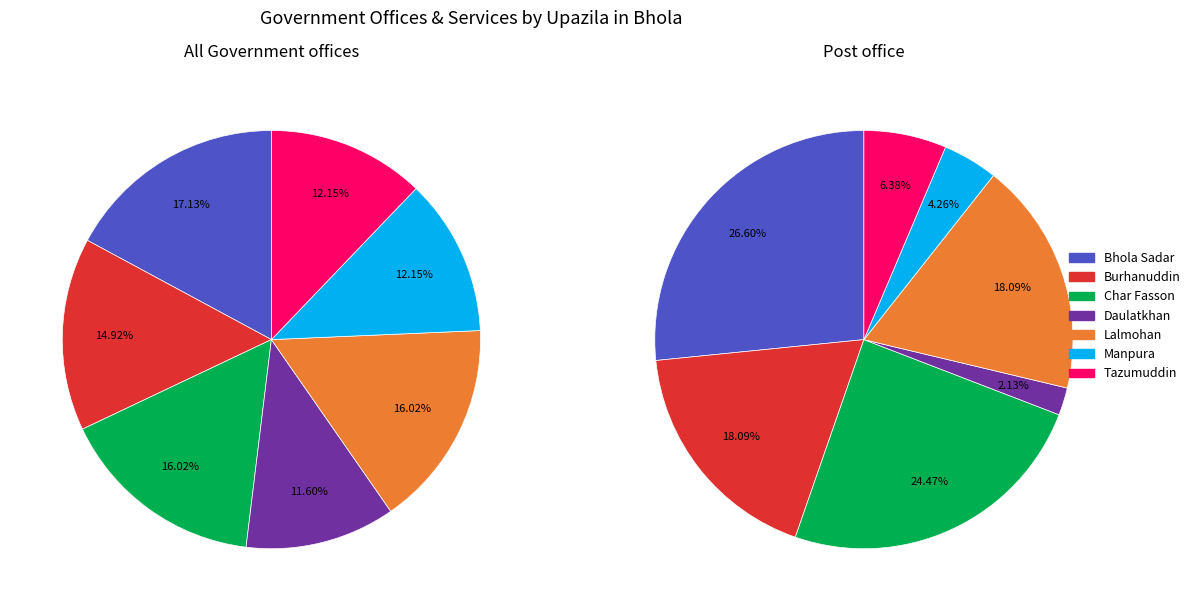

Is there any slice that represents more than half of the pie?

No